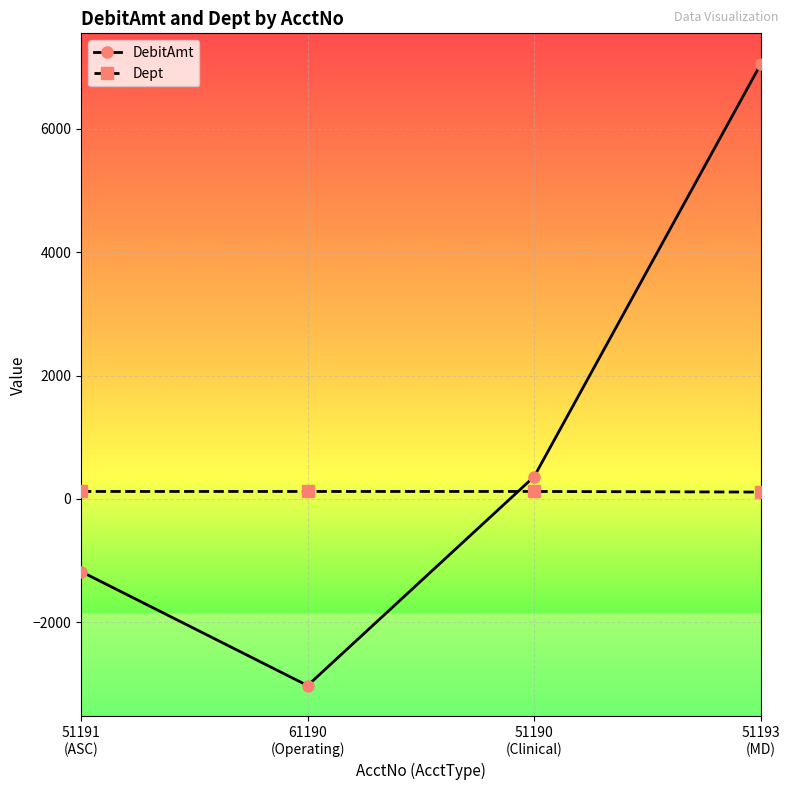

What is the sum of the DebitAmt values at 61190
(Operating) and 51190
(Clinical)?

-2668.2